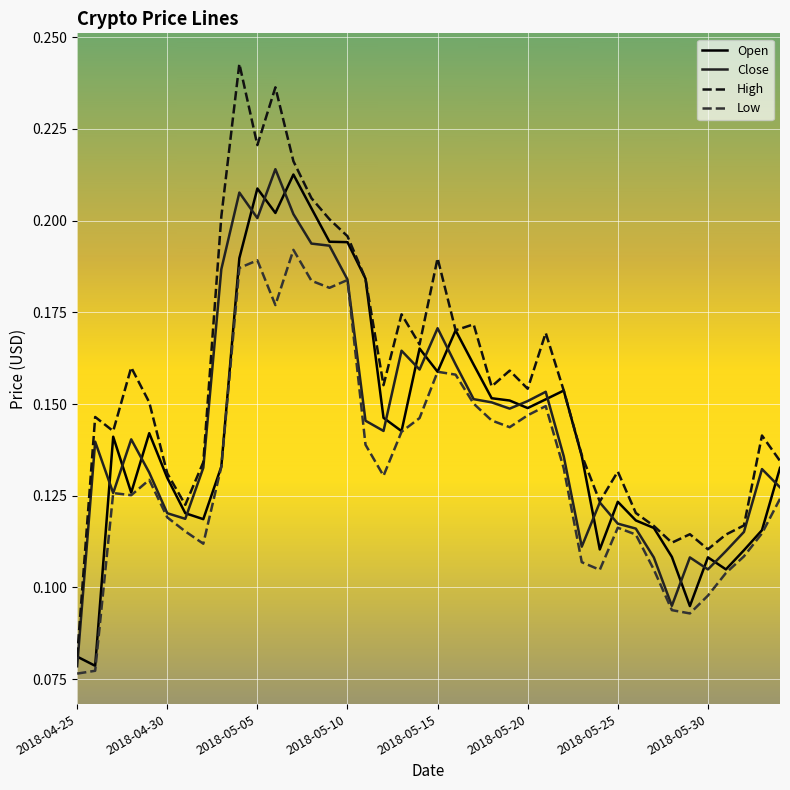

Which series has the largest total across all categories?

High